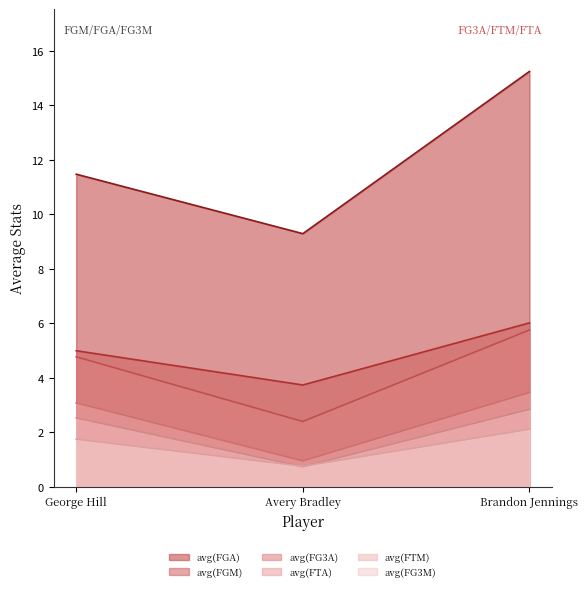

The value of avg(FTM) at George Hill is 1.5. True or false?

False